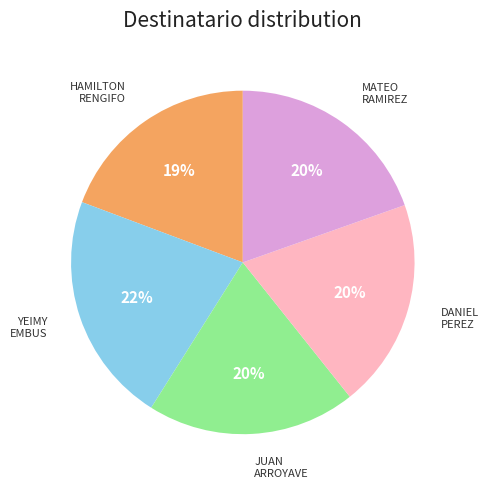

Does any single category account for the majority?

No